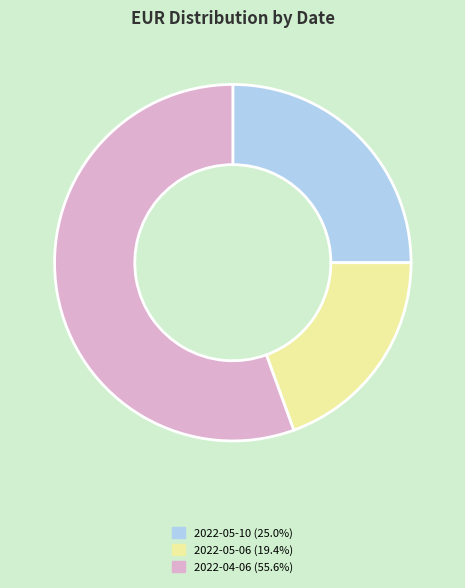

Does any single category account for the majority?

Yes